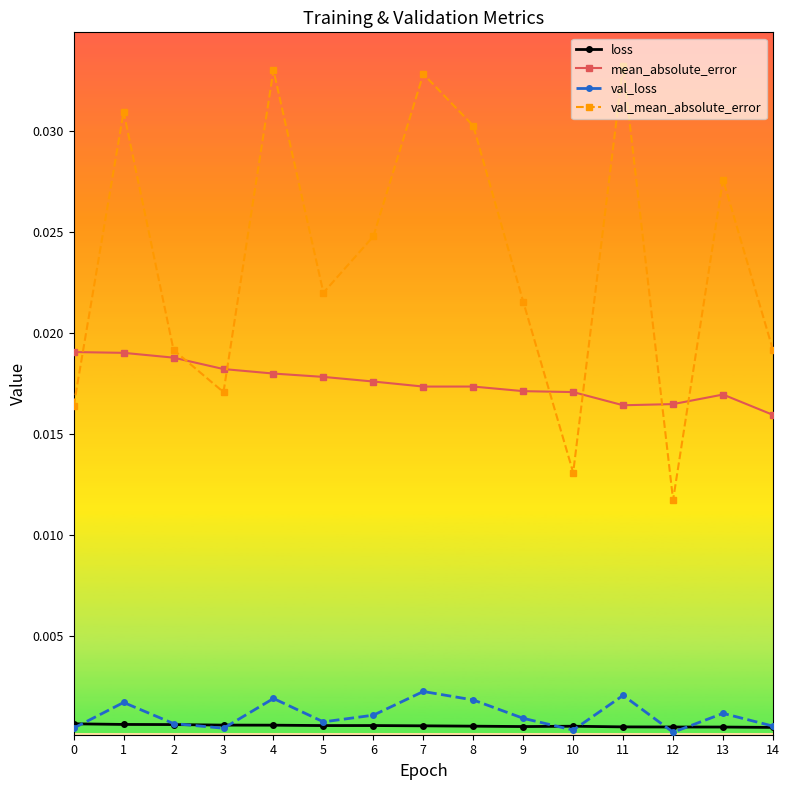

At which label is val_mean_absolute_error closest to 0?

12